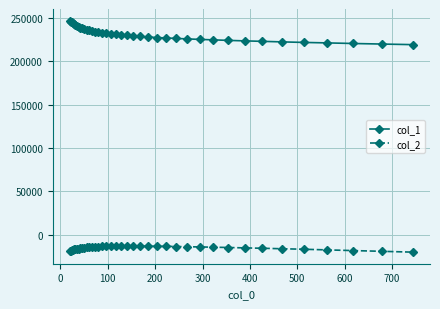

How many series are shown in this chart?

2